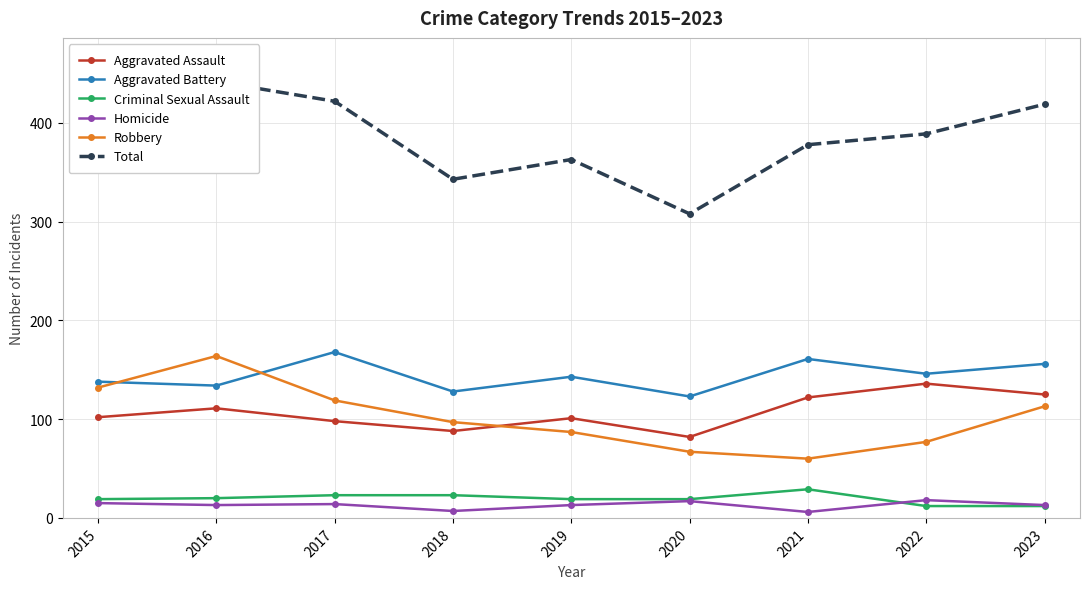

What is the sum of the Criminal Sexual Assault values at 2019 and 2023?

31